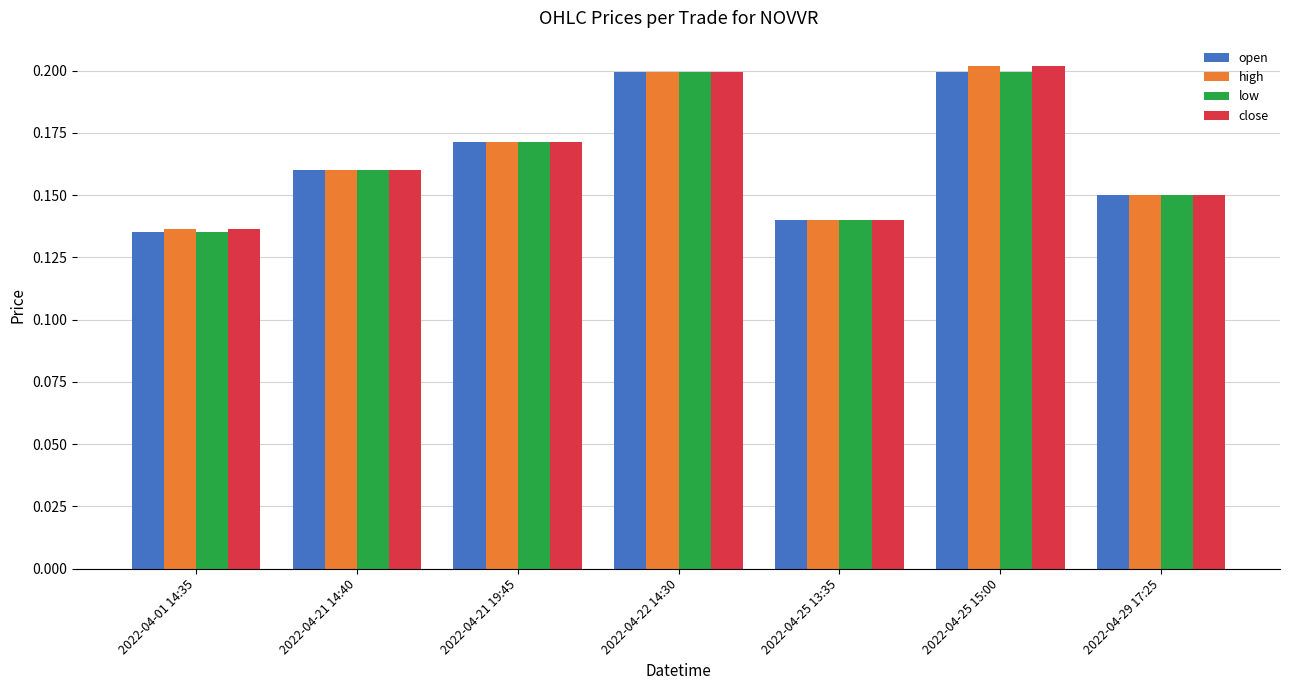

Is it true that close equals 0.3 at 2022-04-25 15:00?

False